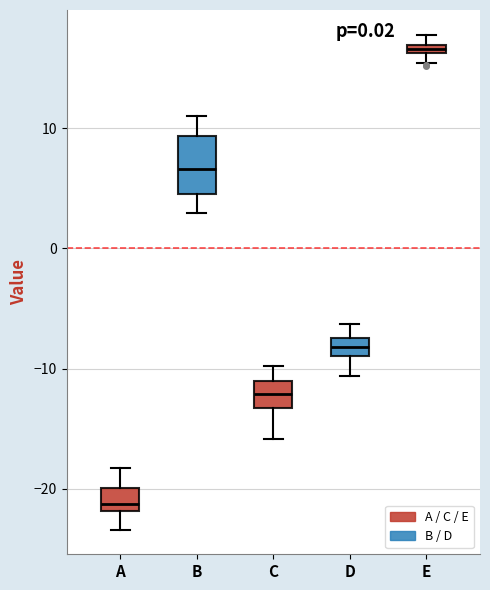

Which box has the highest median line?

E